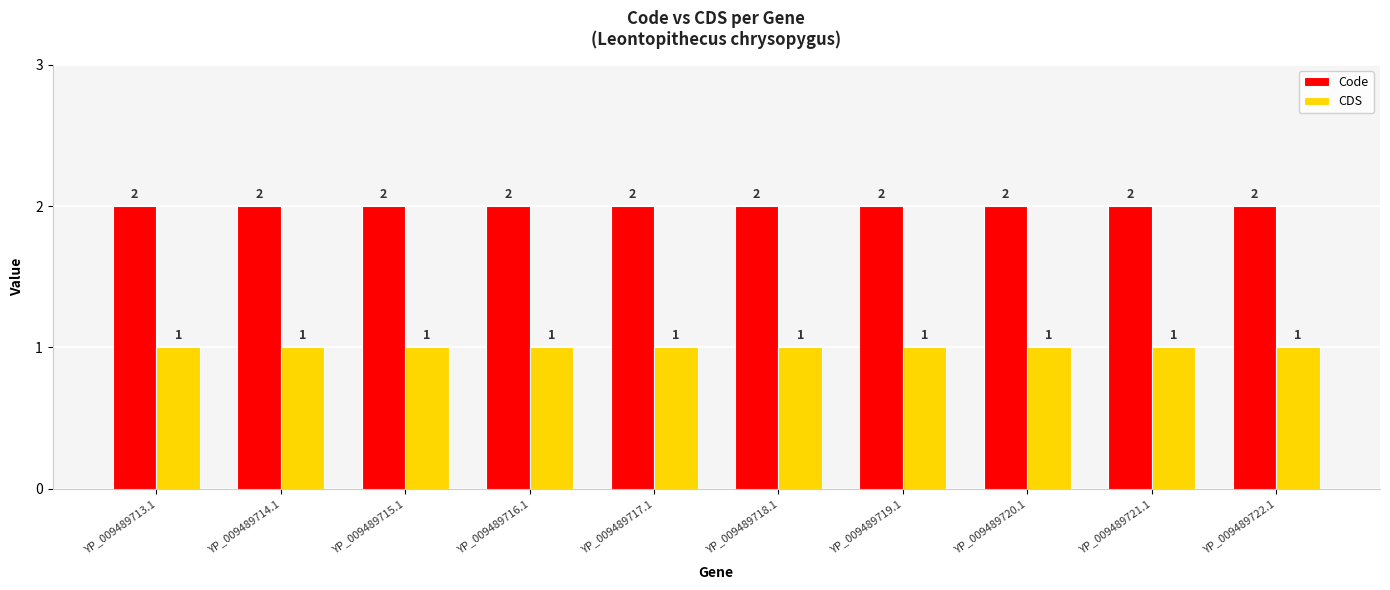

Which series has the largest total across all categories?

Code